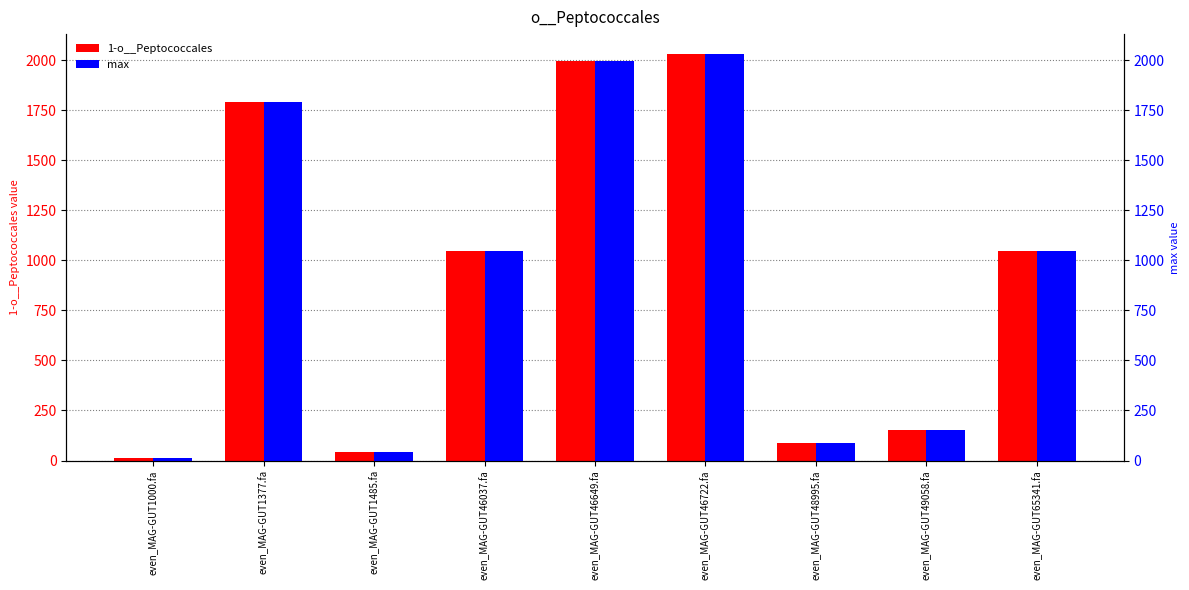

What are all the series names shown in the legend?

1-o__Peptococcales, max